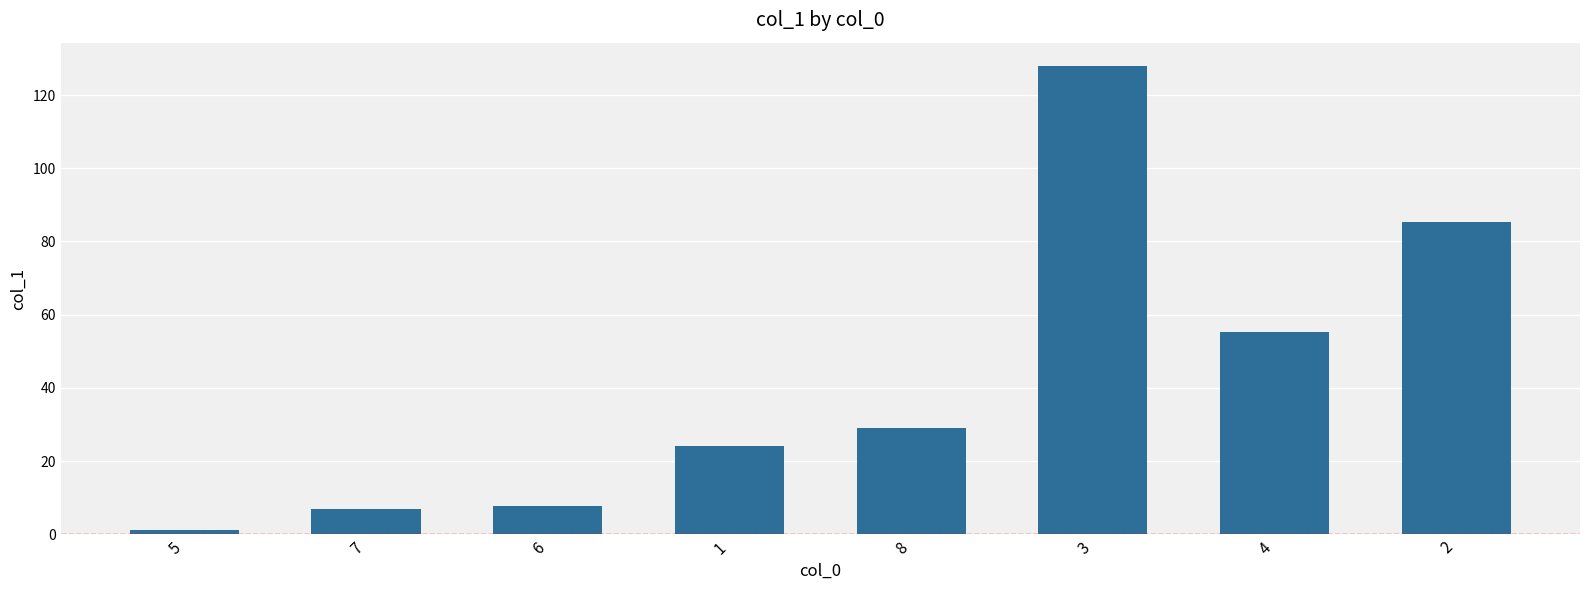

At which category does the chart reach its minimum across all series?

5